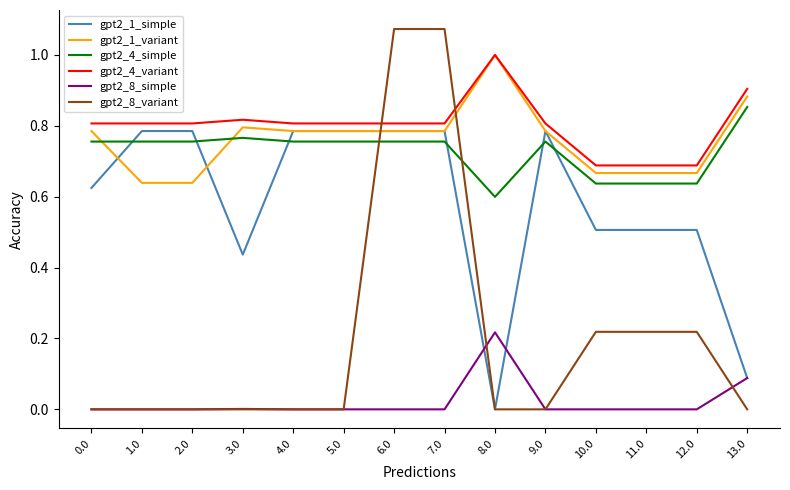

How many series are shown in this chart?

6